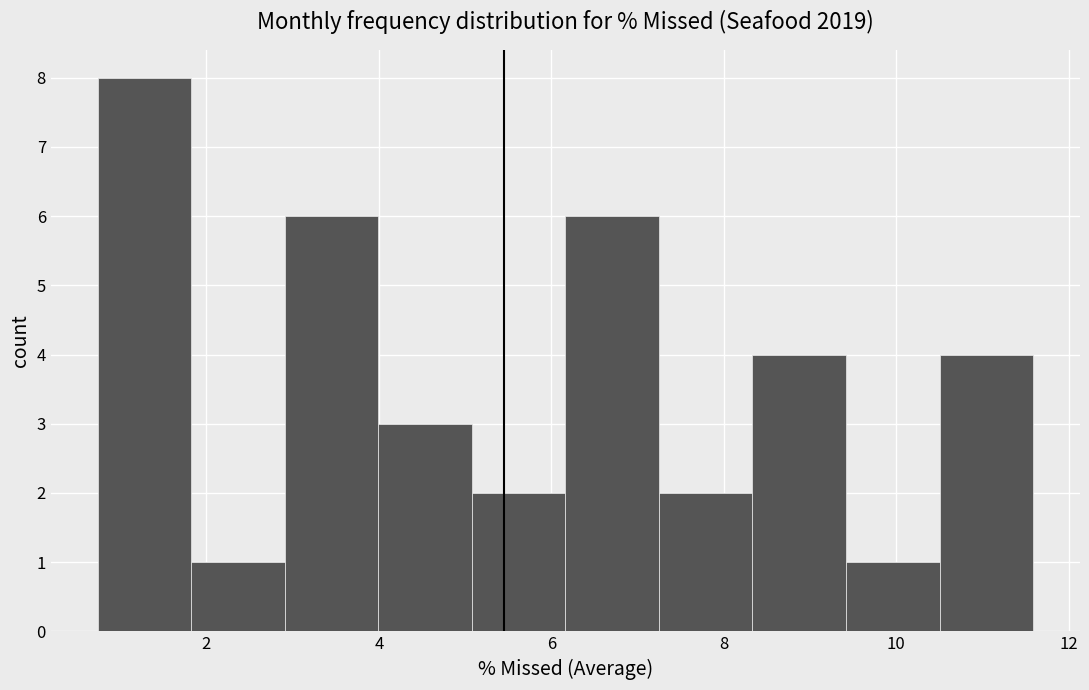

Over which range of the x-axis is the bar tallest?

0.8 to 1.8